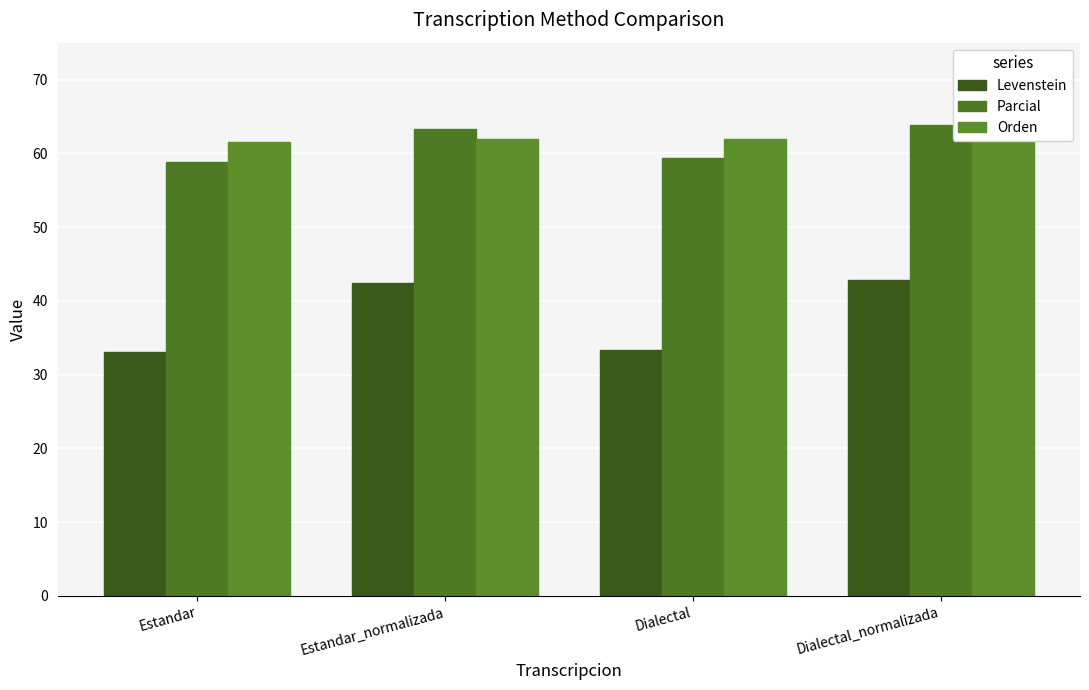

What is the sum of all Orden values?

247.9